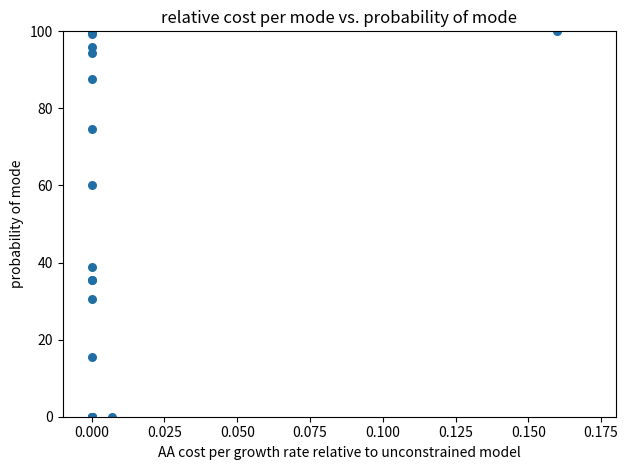

What Y value in the scatter plot is closest to 50?

60.1